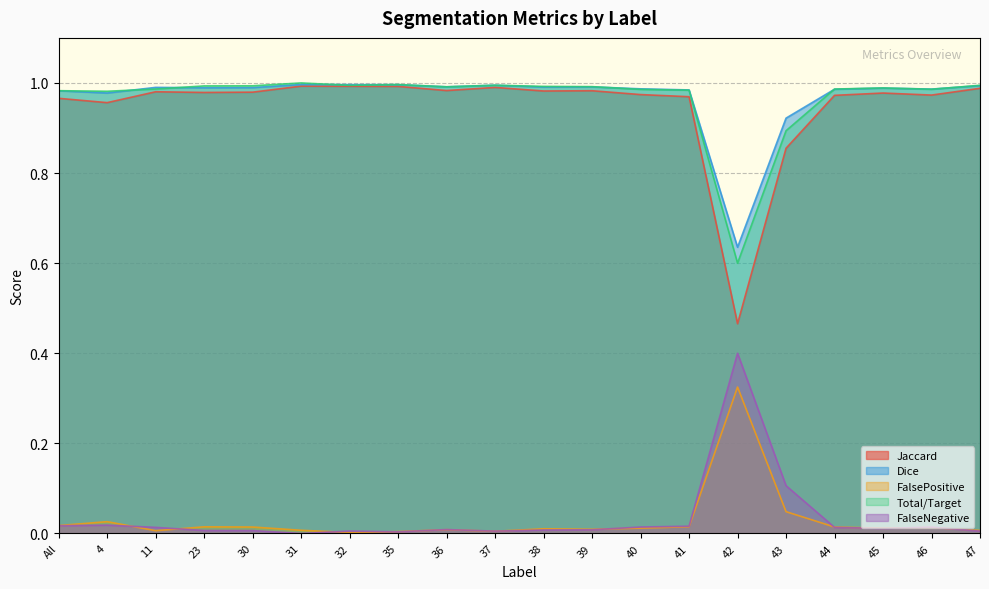

True or false: Dice and FalseNegative cross at least once.

False